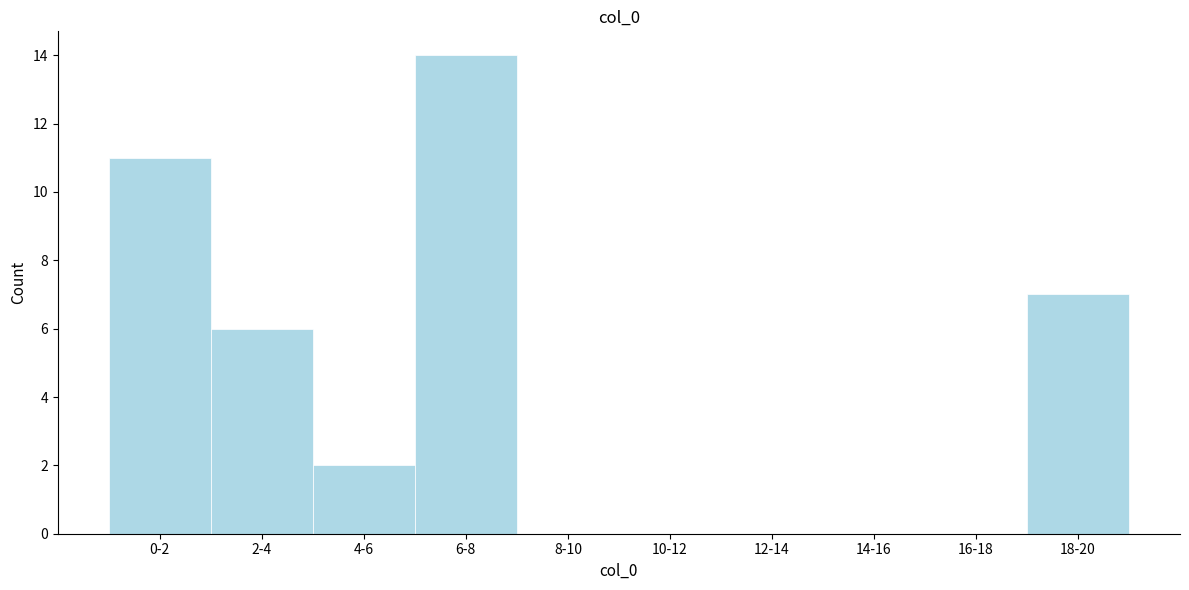

Reading right to left, list all the values displayed in this chart.

18-20=7	16-18=0	14-16=0	12-14=0	10-12=0	8-10=0	6-8=14	4-6=2	2-4=6	0-2=11